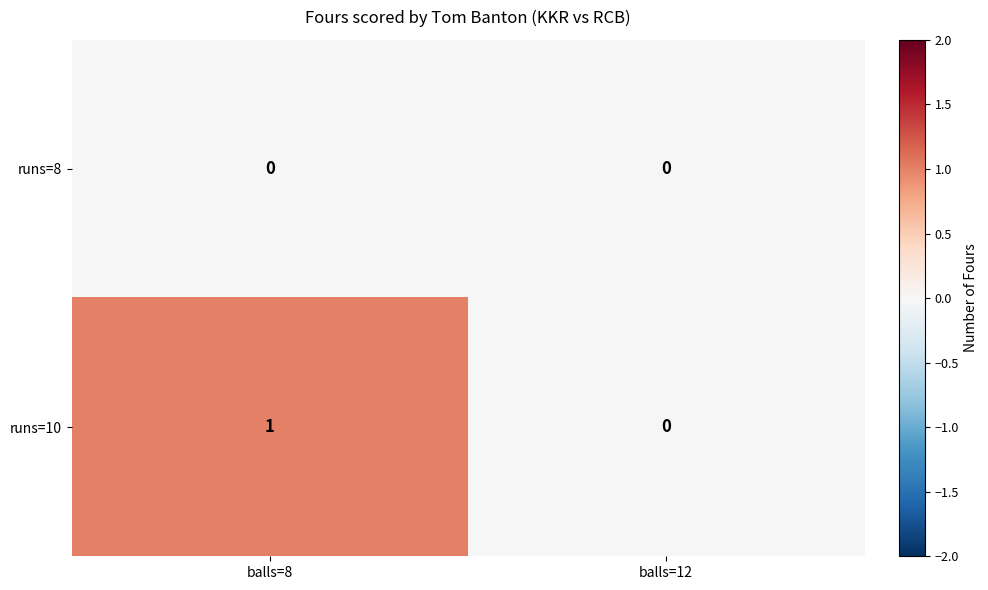

At which category is the sum across all series the highest?

balls=8